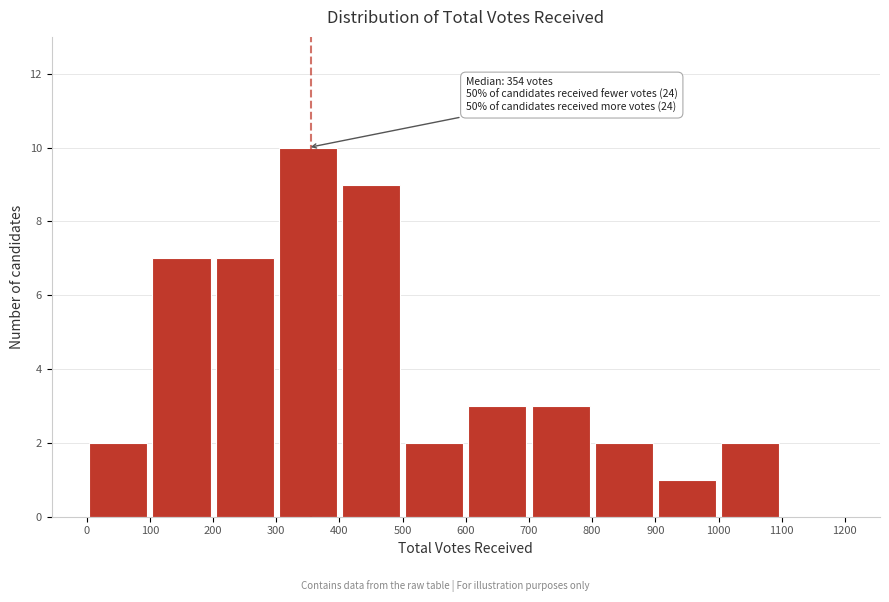

Which range on the x-axis has the tallest bar?

300 to 400